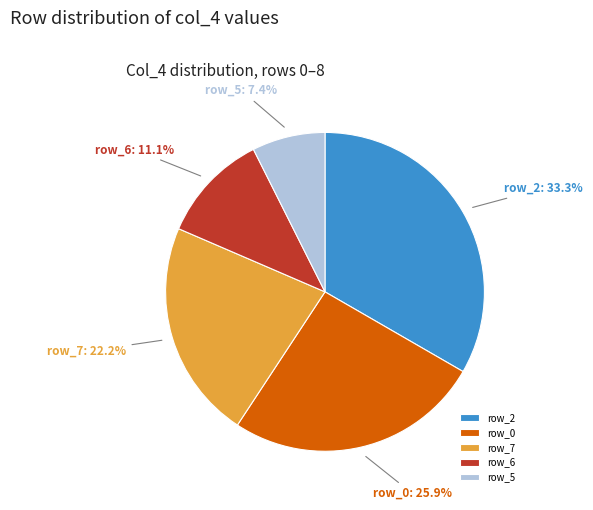

Approximately how many times larger is the value at row_0 compared to row_5?

3.5